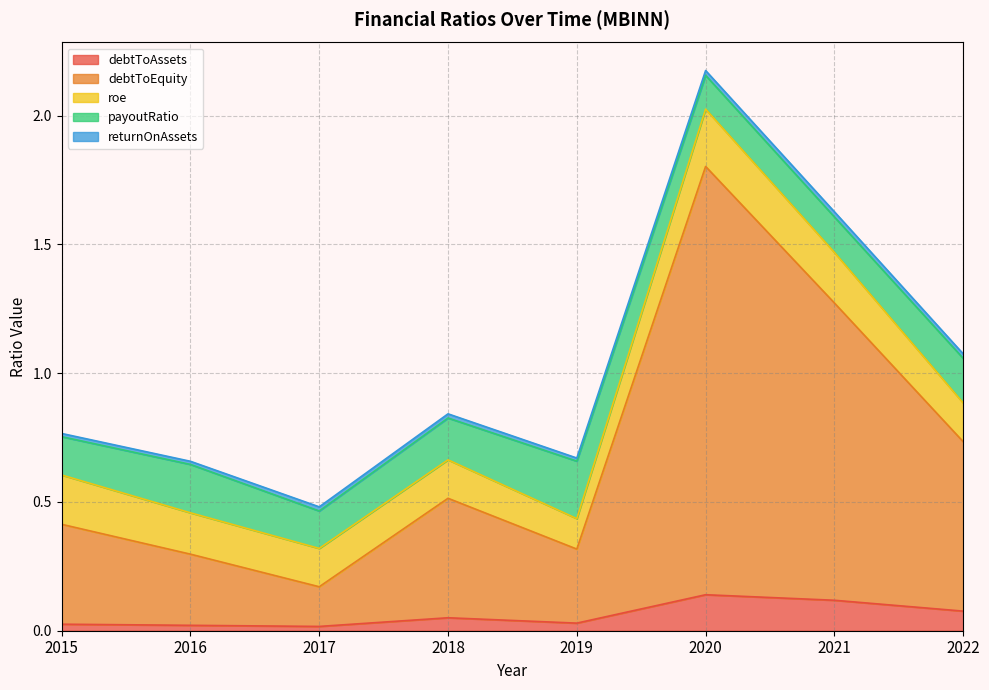

Does the chart have visible grid lines?

Yes